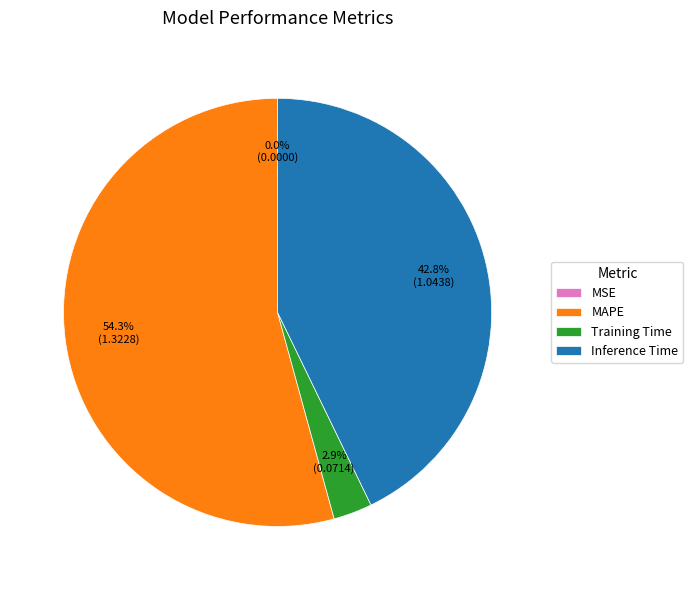

To the nearest percent, what is the difference between the largest and smallest slice percentages?

54%